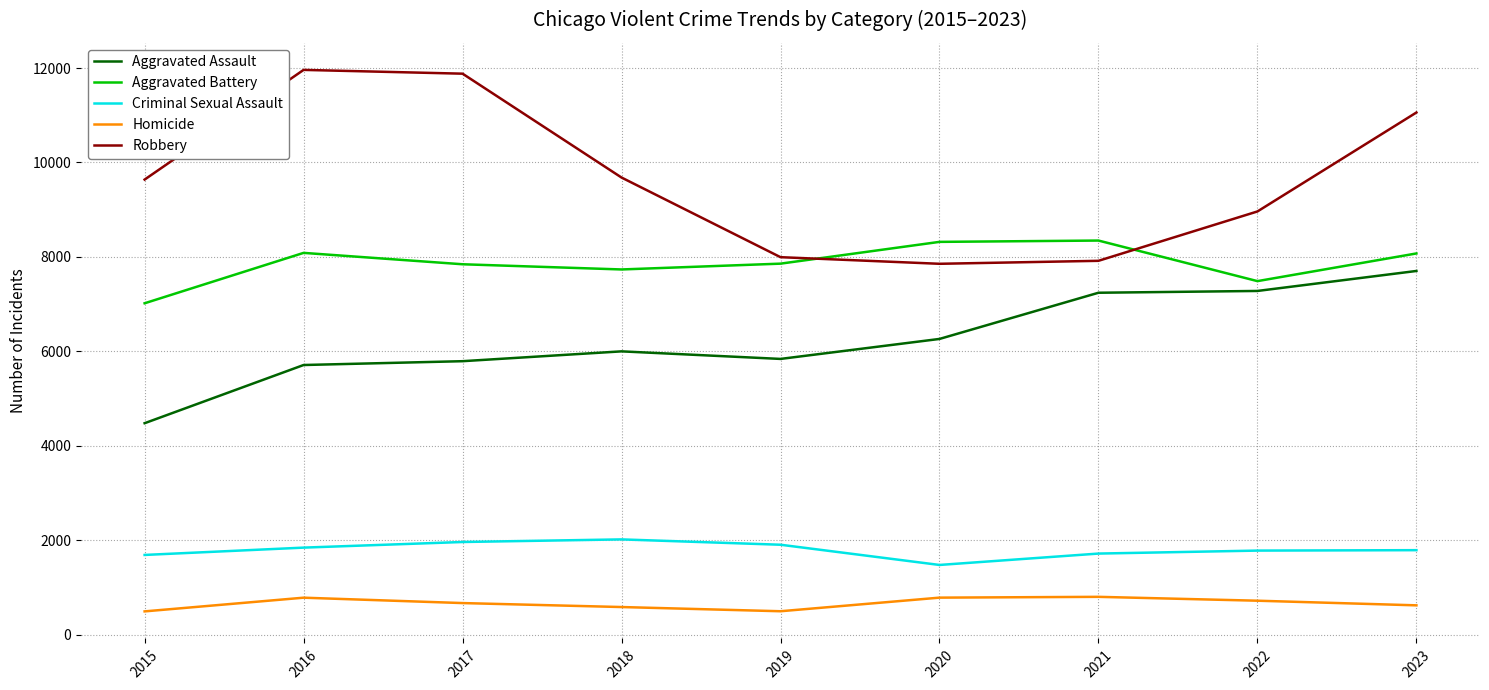

The Homicide series shows 1228 at 2016. True or false?

False